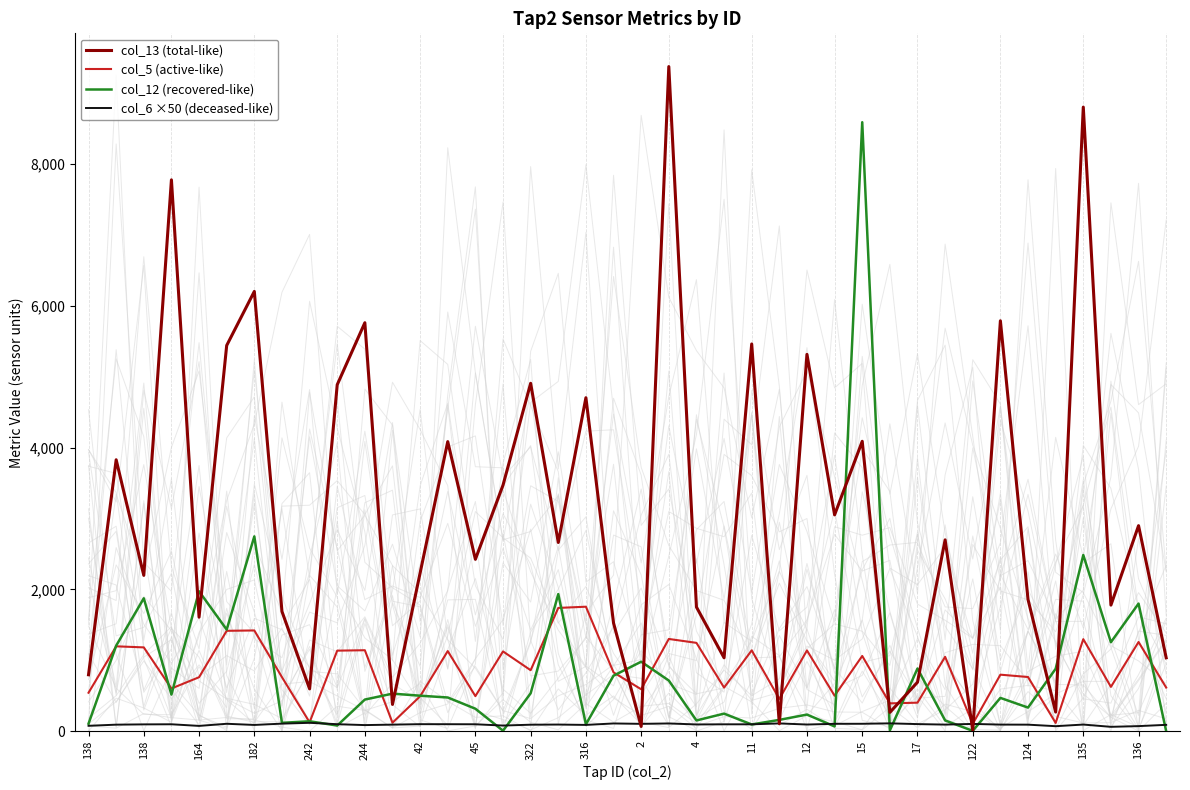

Which series has the largest range (max minus min)?

col_13 (total-like)